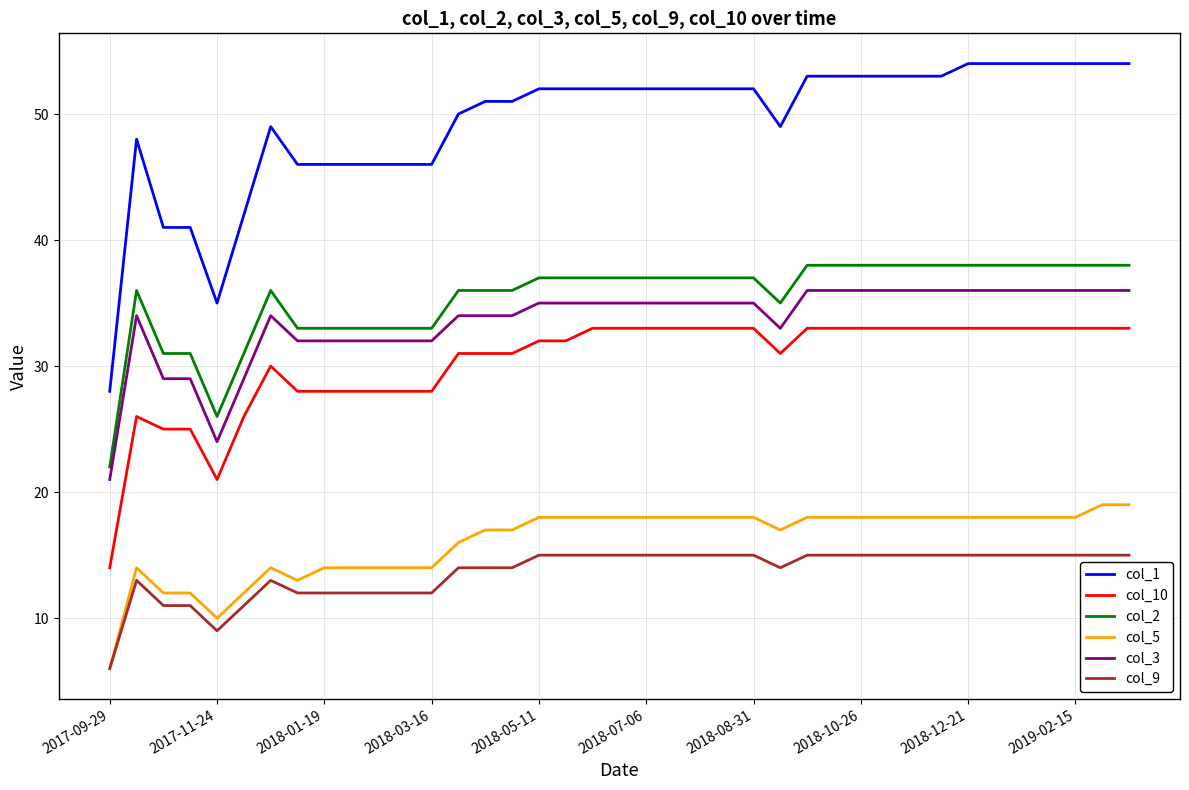

Which series has the largest total across all categories?

col_1